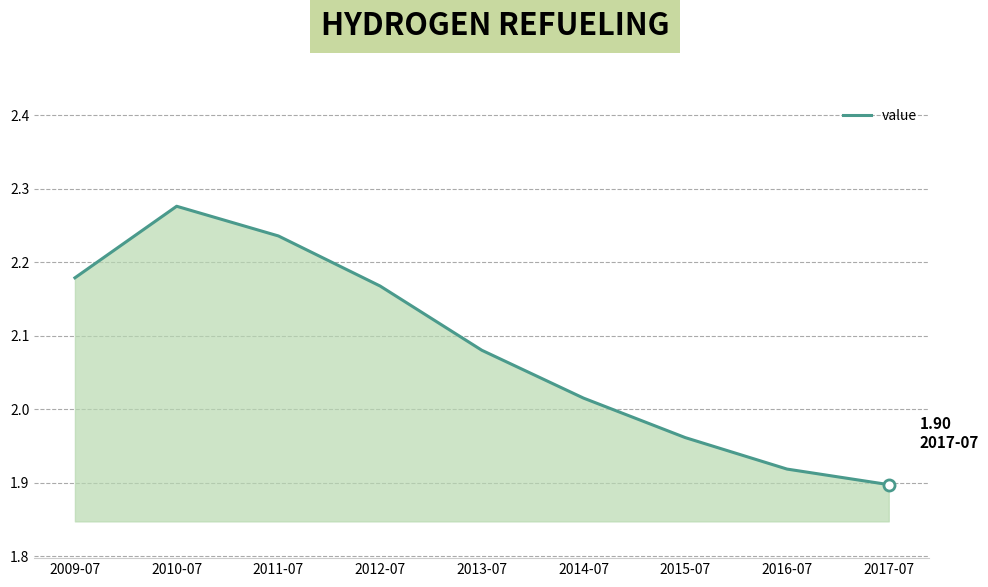

Which has a higher value, 2017-07 or 2015-07?

2015-07